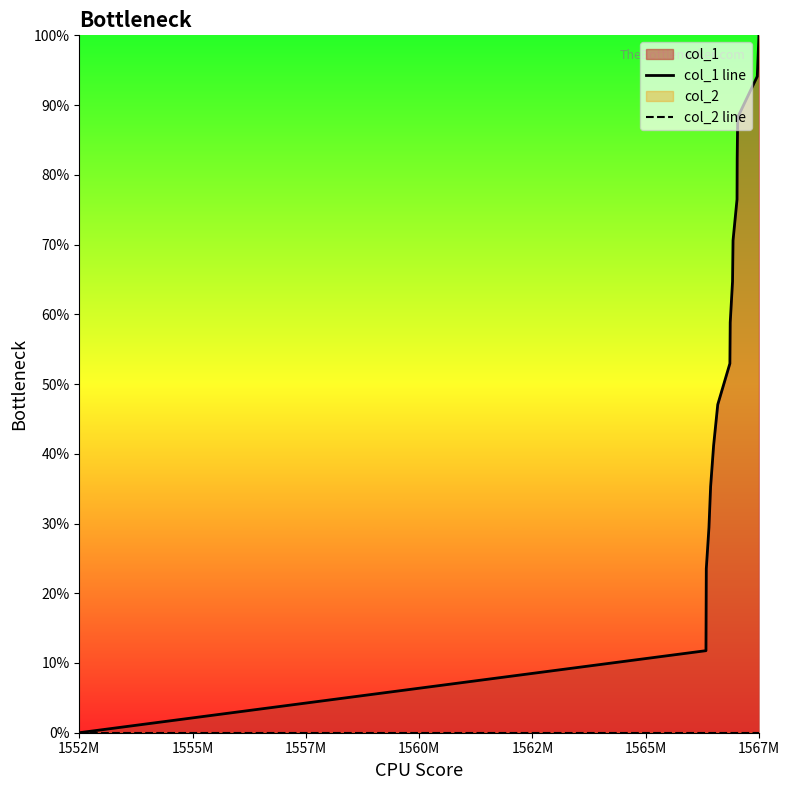

True or false: col_2 line and col_1 line cross at least once.

False